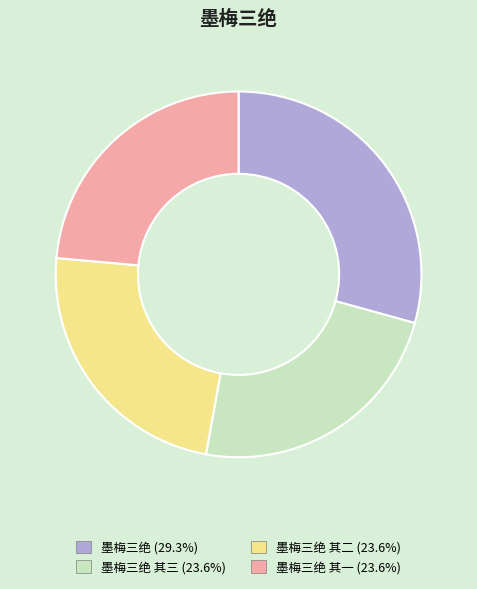

Is there a majority slice in this chart?

No